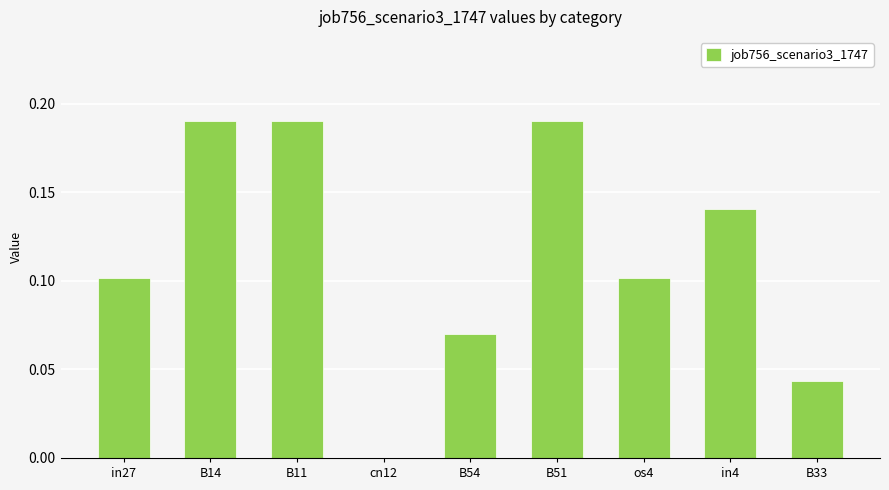

Does the chart contain stacked bars?

No